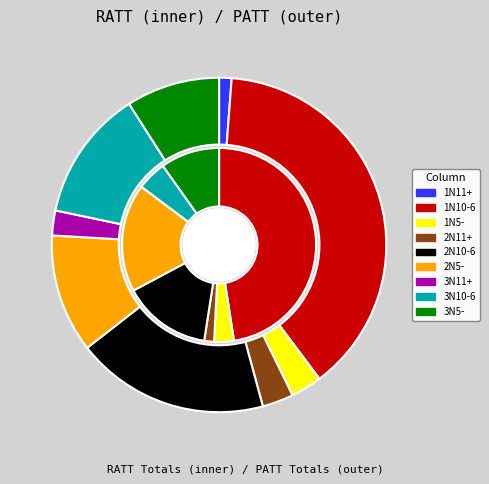

Between 1N10-6 and 2N5-, which series saw the biggest shift?

PATT